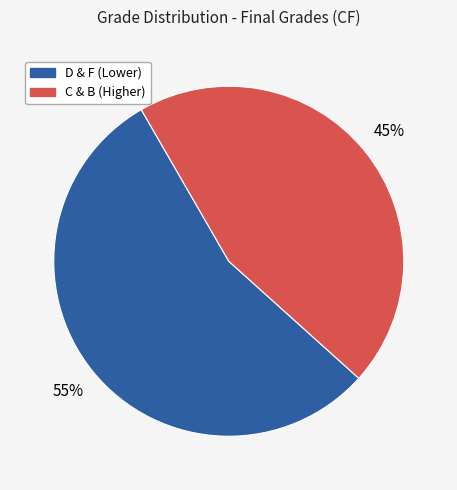

Is there any slice that represents more than half of the pie?

Yes